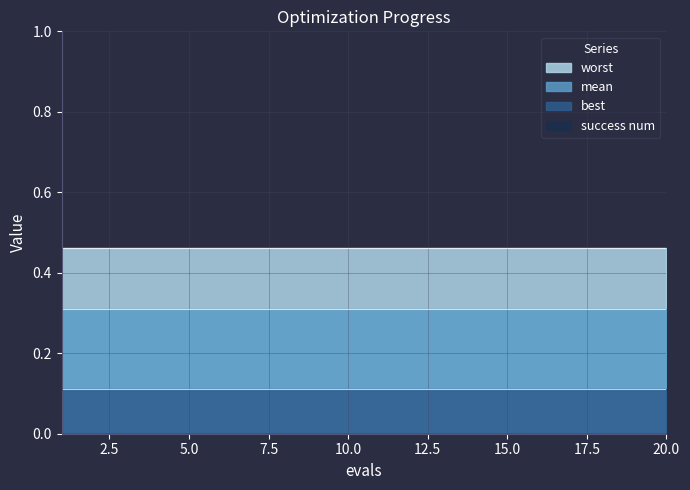

What is the value of the mean point at the 5th from the left?

0.3